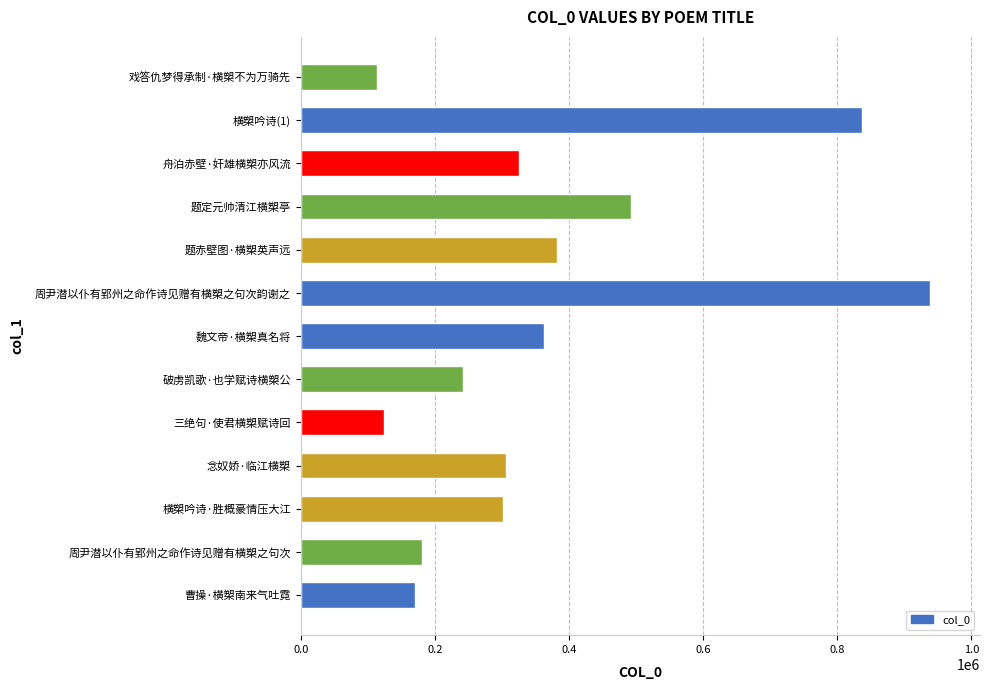

Reading top to bottom, list all the values displayed in this chart.

戏答仇梦得承制·横槊不为万骑先=113230	横槊吟诗(1)=837066	舟泊赤壁·奸雄横槊亦风流=325505	题定元帅清江横槊亭=492301	题赤壁图·横槊英声远=382110	周尹潜以仆有郢州之命作诗见赠有横槊之句次韵谢之=937944	魏文帝·横槊真名将=362509	破虏凯歌·也学赋诗横槊公=241873	三绝句·使君横槊赋诗回=123611	念奴娇·临江横槊=306669	横槊吟诗·胜概豪情压大江=301478	周尹潜以仆有郢州之命作诗见赠有横槊之句次=180725	曹操·横槊南来气吐霓=170487